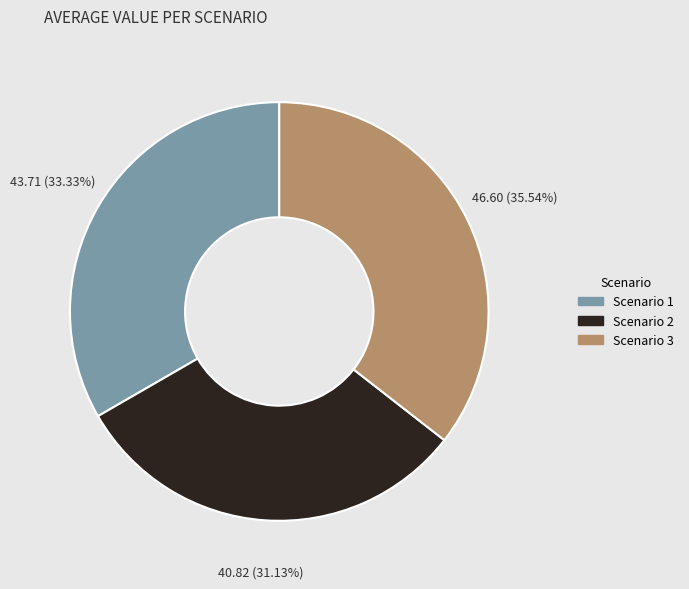

How many slices are in this pie chart?

3